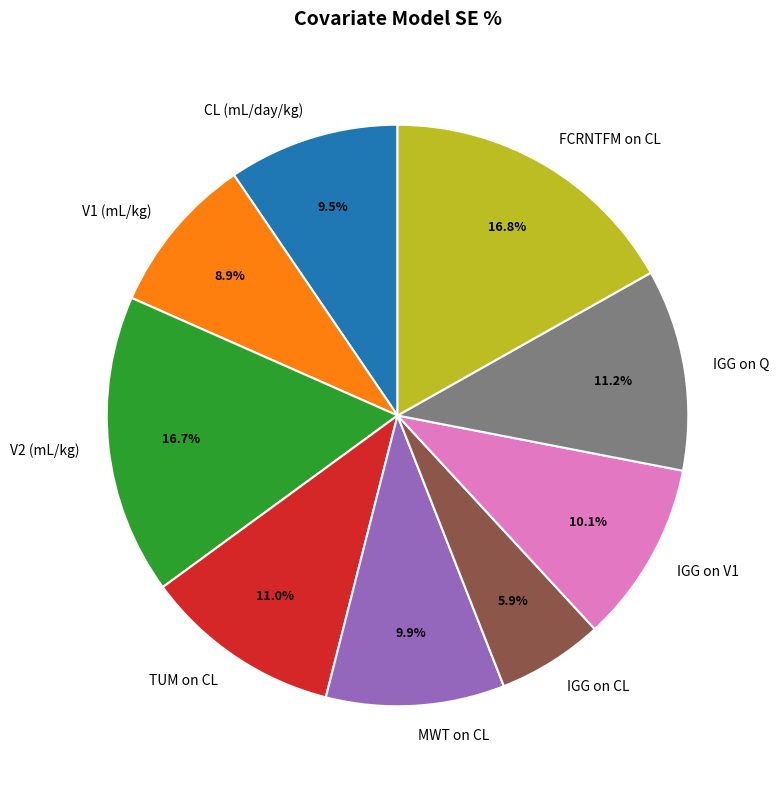

To the nearest percent, what percentage of the pie is IGG on V1?

10%